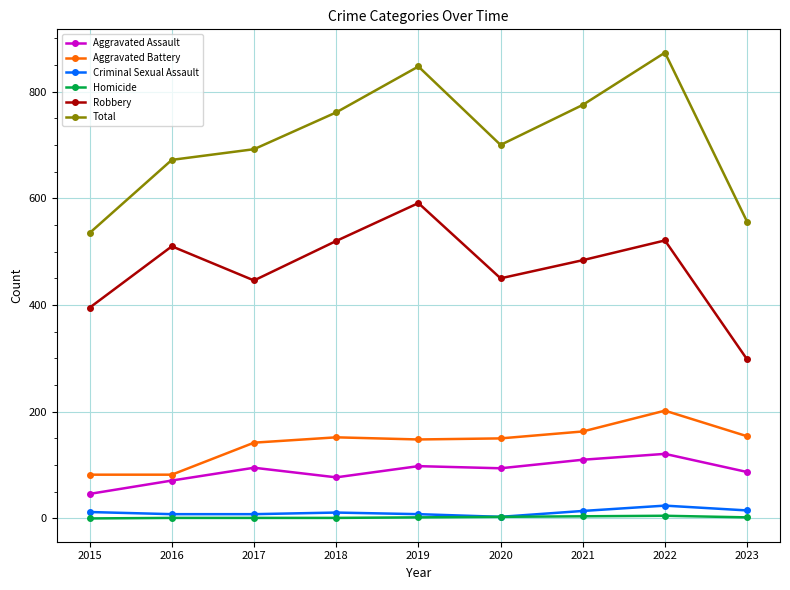

Which series has the largest total across all categories?

Total